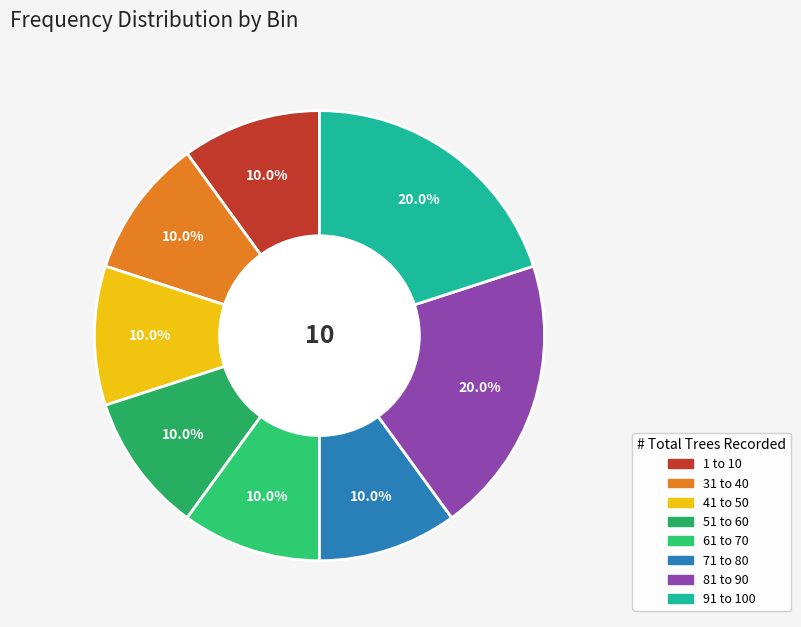

Which slice is the largest?

81 to 90